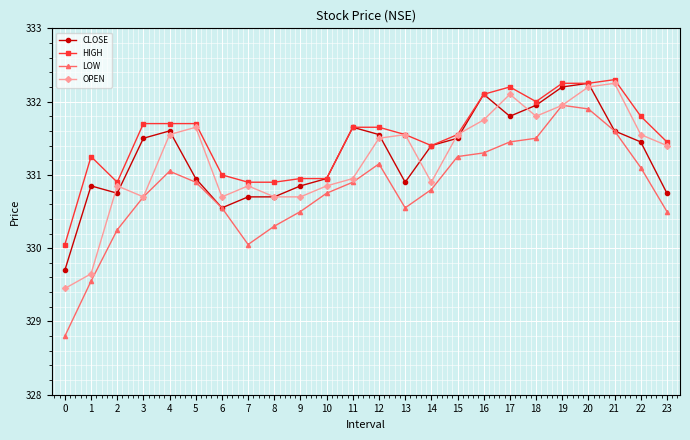

What is the average value of the CLOSE series?

331.3